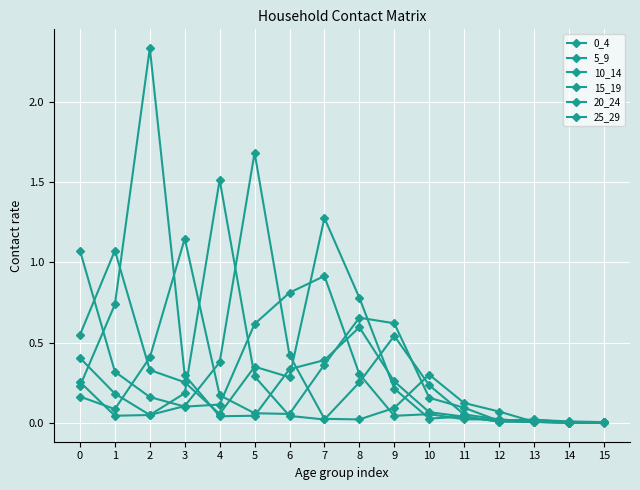

Is this an area chart (filled region under the line)?

No